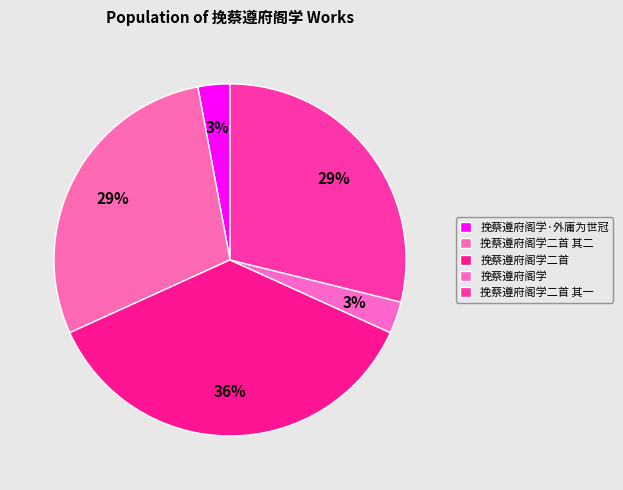

How many slices are in this pie chart?

5